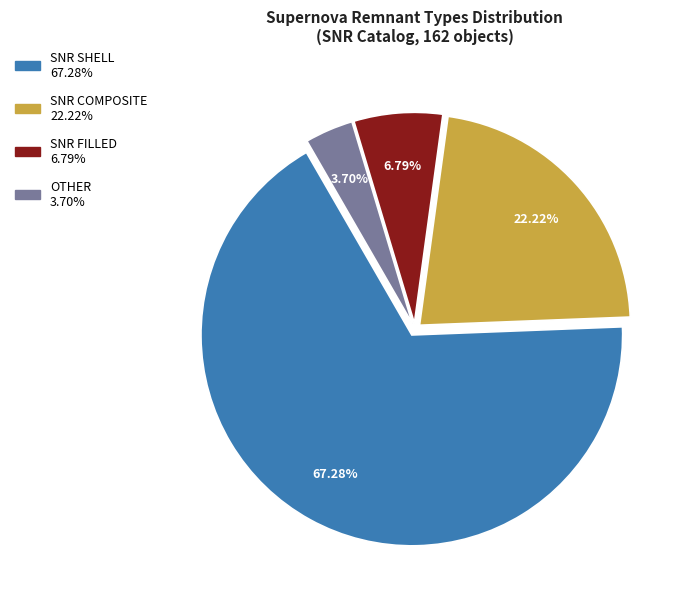

To the nearest percent, what percentage of the pie is SNR FILLED?

7%